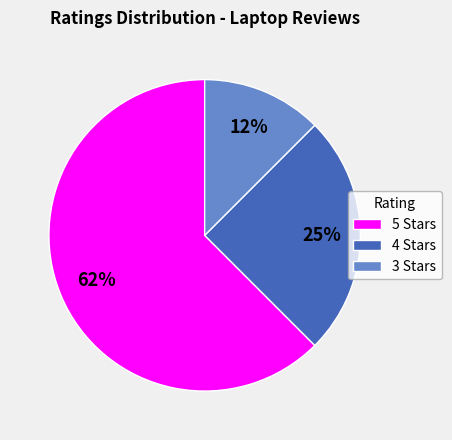

To the nearest percent, what is the average slice percentage?

33%